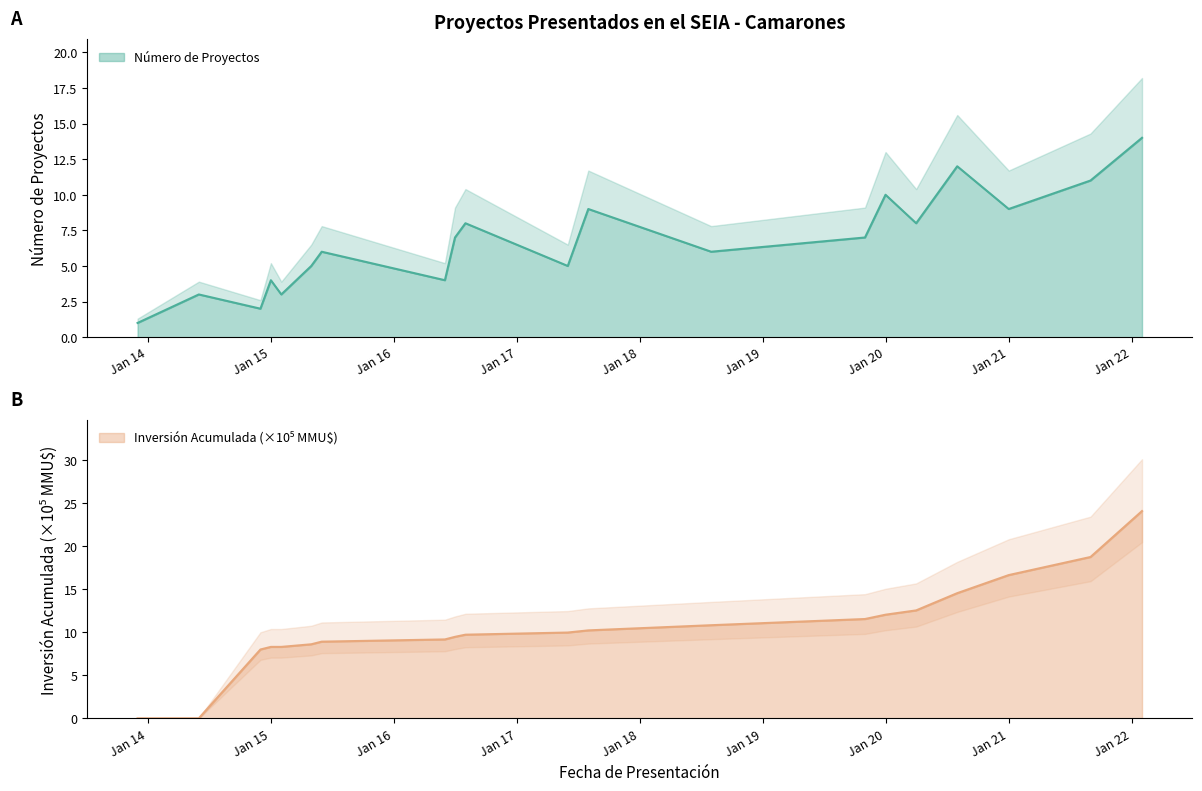

At which category is the sum across all series the highest?

2022-02